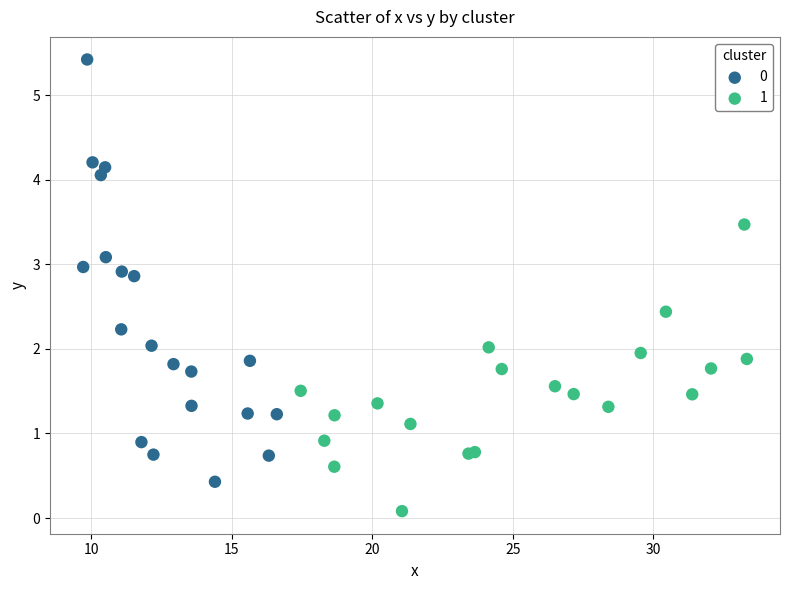

What are all the series names shown in the legend?

0, 1